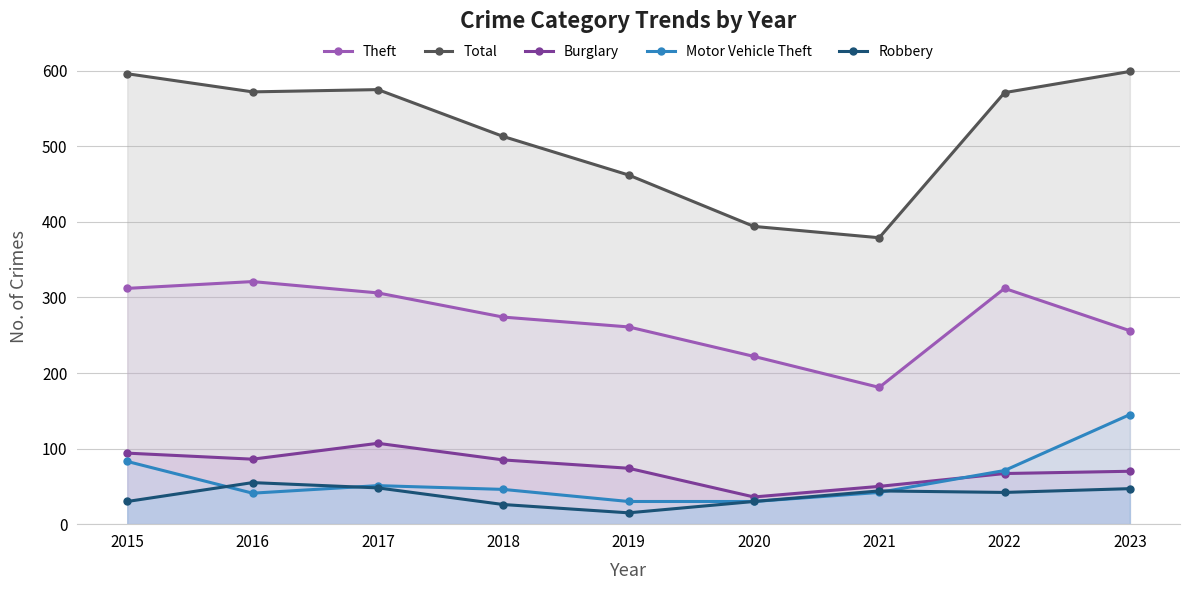

What is the maximum value shown in the chart?

599